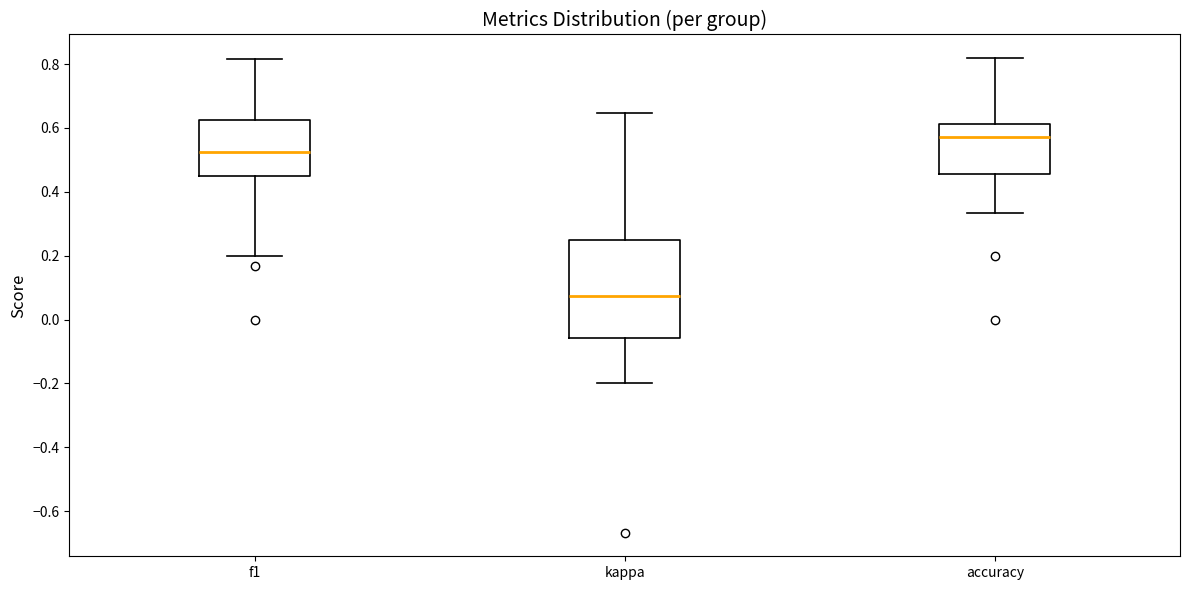

Reading left to right, read every box against the y-axis: the position of its median line, the range the box covers, and the ends of its whiskers. The values are not printed on the chart, so give them approximately, as read against the axis.

f1: median 0.52, box 0.46 to 0.62, whiskers 0.20 to 0.82
kappa: median 0.08, box -0.06 to 0.26, whiskers -0.20 to 0.64
accuracy: median 0.58, box 0.46 to 0.62, whiskers 0.34 to 0.82